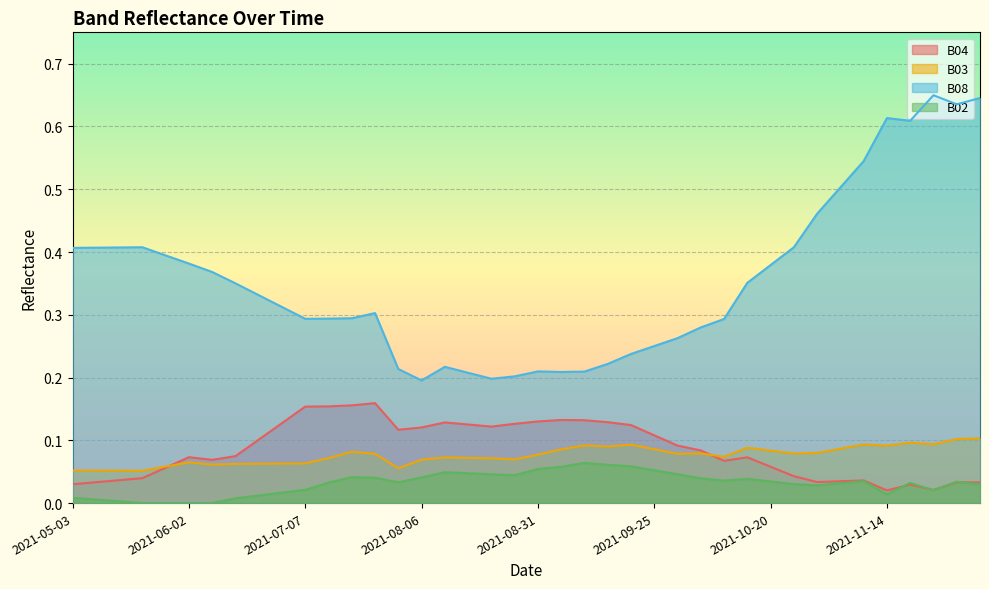

What is the maximum value shown in the chart?

0.6